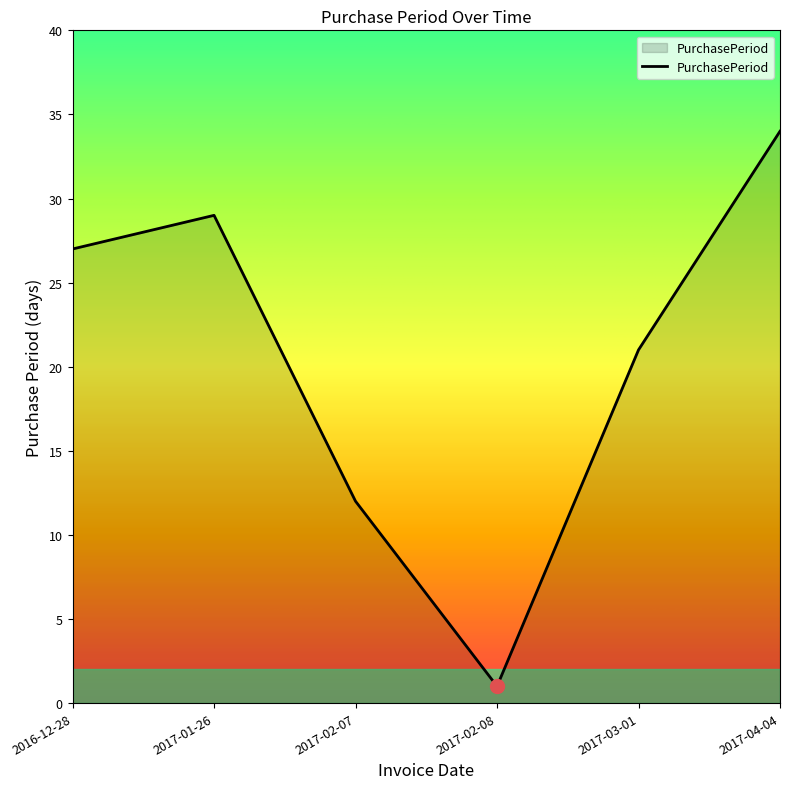

What position from the left is 2017-02-07?

3